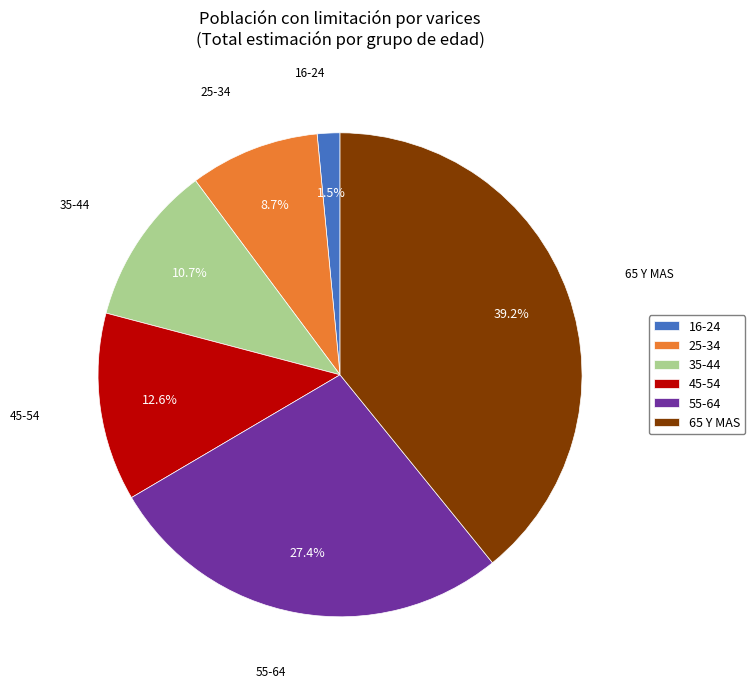

Do 45-54 and 55-64 together represent more than half of the pie?

No